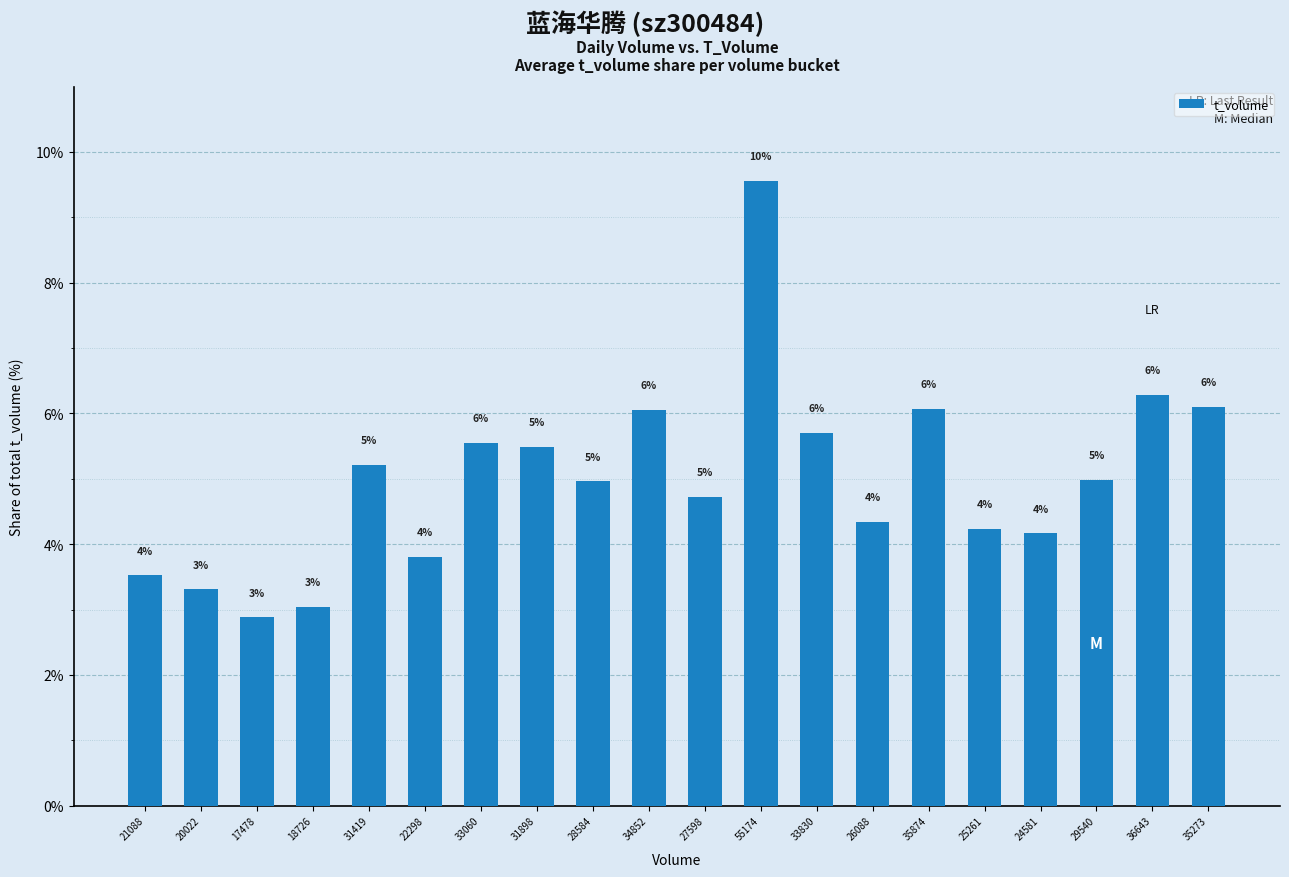

The chart shows a value of 2.1 at 35874. True or false?

False